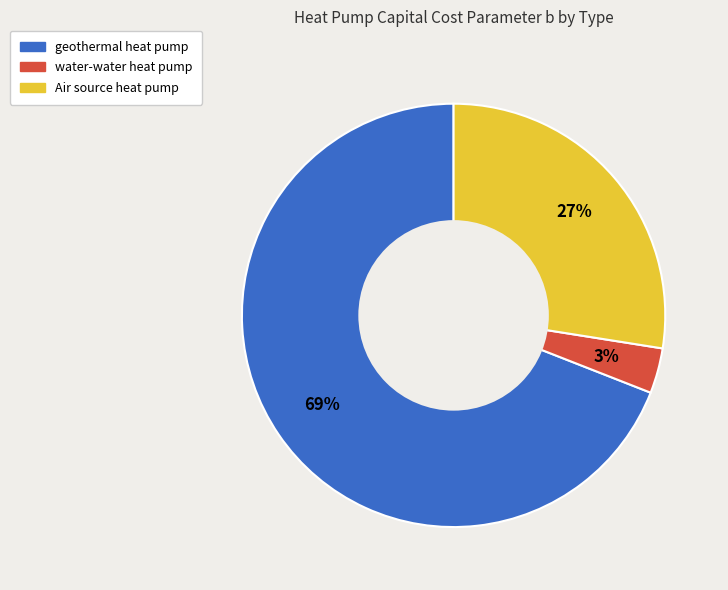

Is it true that geothermal heat pump is 69% of the pie?

True